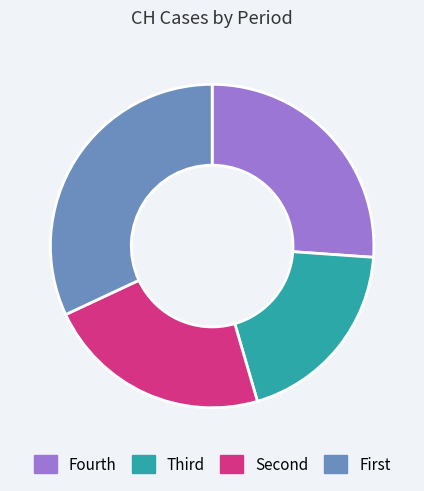

Is it true that Fourth is 39% of the pie?

False